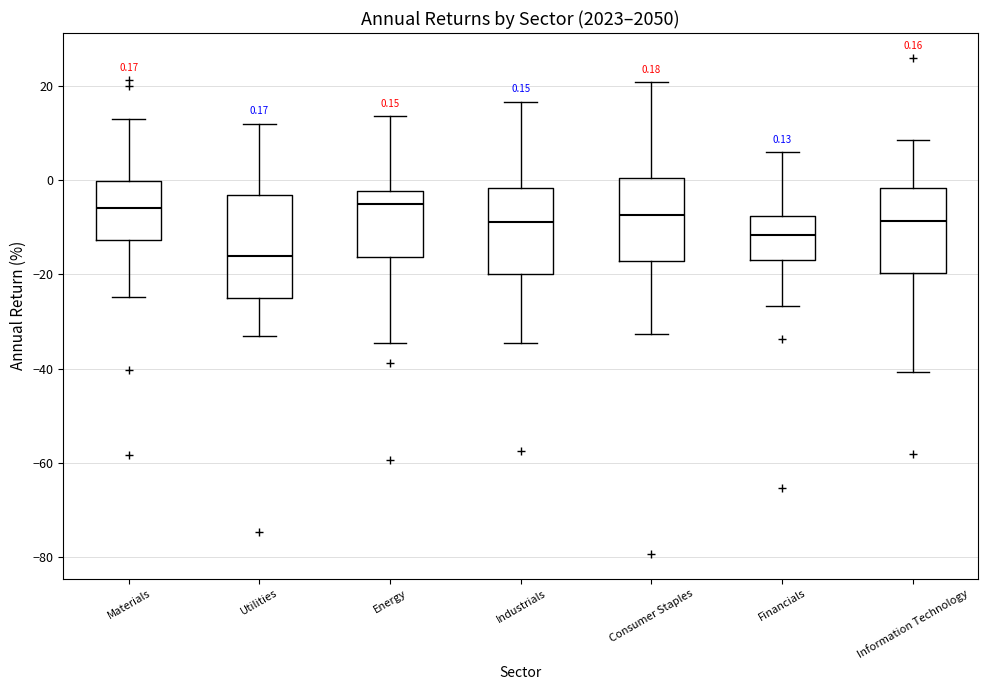

Which box has the lowest median line?

Utilities